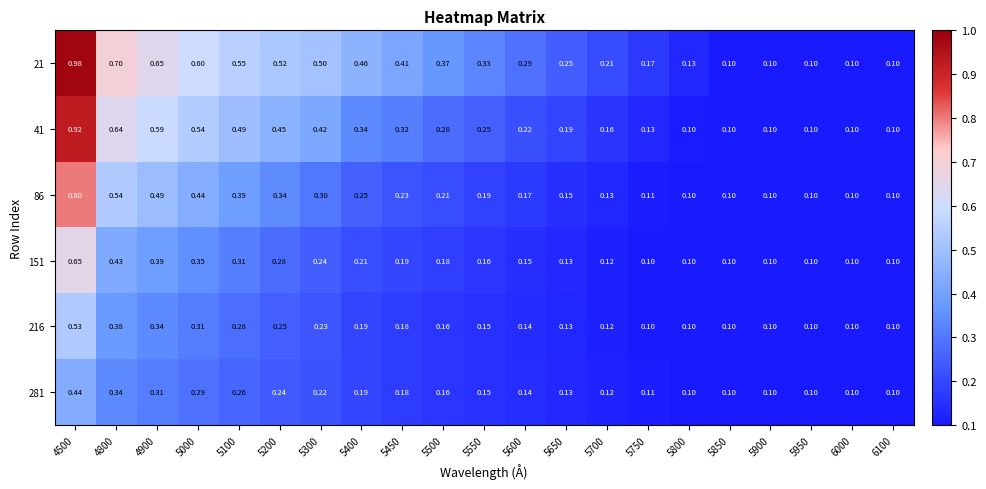

Which series has the largest total across all categories?

21